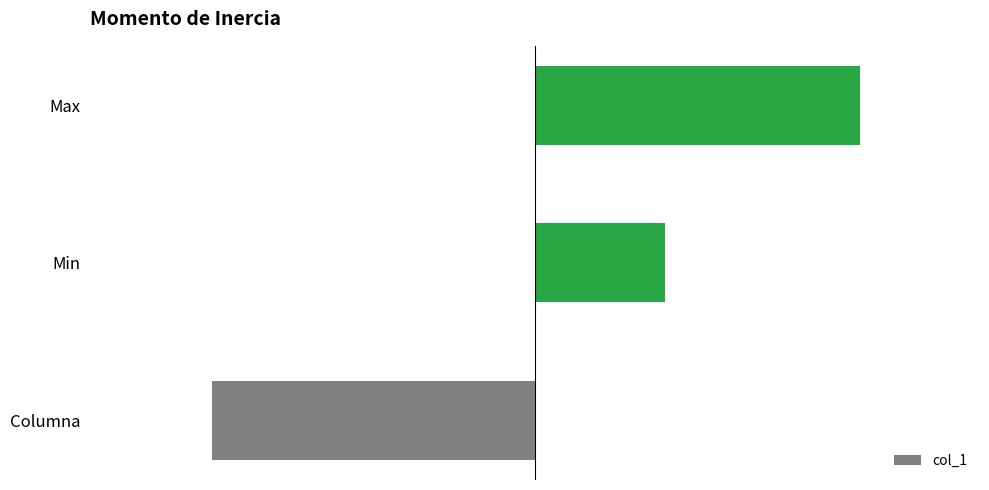

At which category does the chart reach its peak across all series?

Max